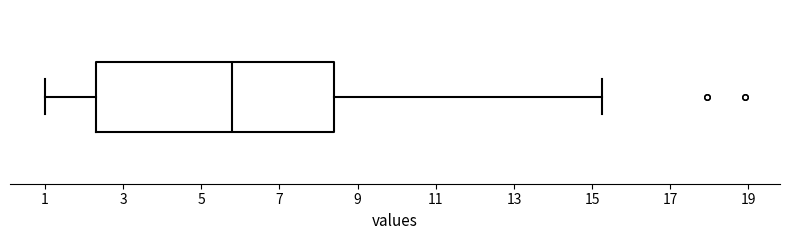

Read this box plot against the x-axis: the position of the median line, the range covered by the box, and the ends of both whiskers. The values are not printed on the chart, so give them approximately, as read against the axis.

median 5.8, box 2.2 to 8.4, whiskers 1.0 to 15.2